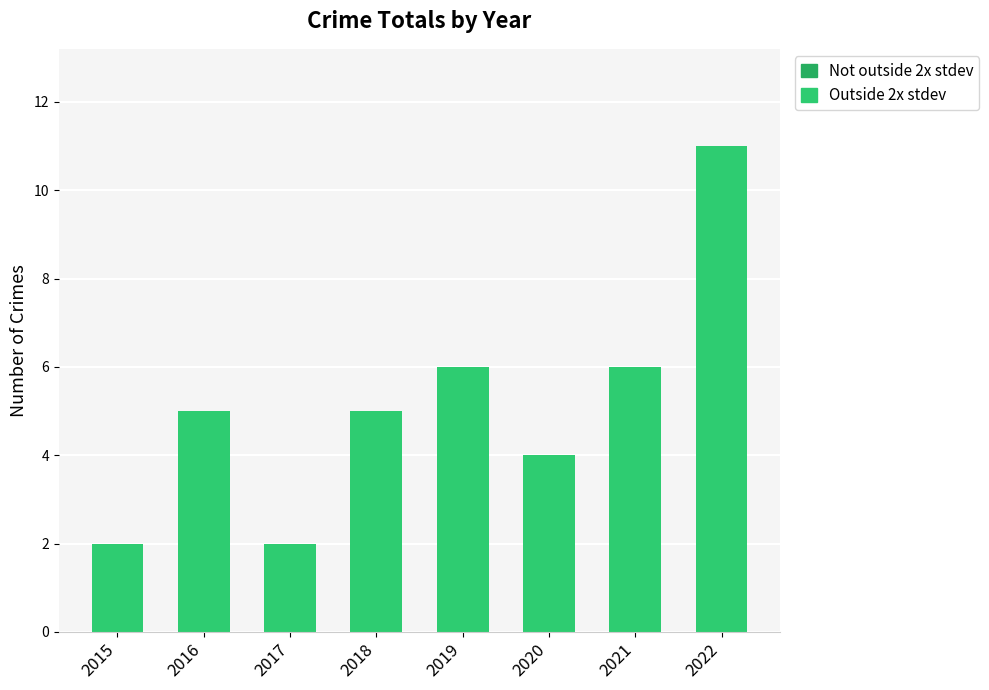

How many bars are there in total?

8